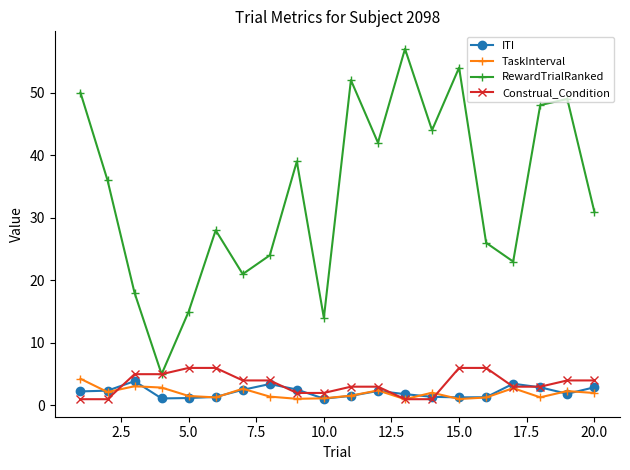

What is the highest value of the RewardTrialRanked series?

57.0